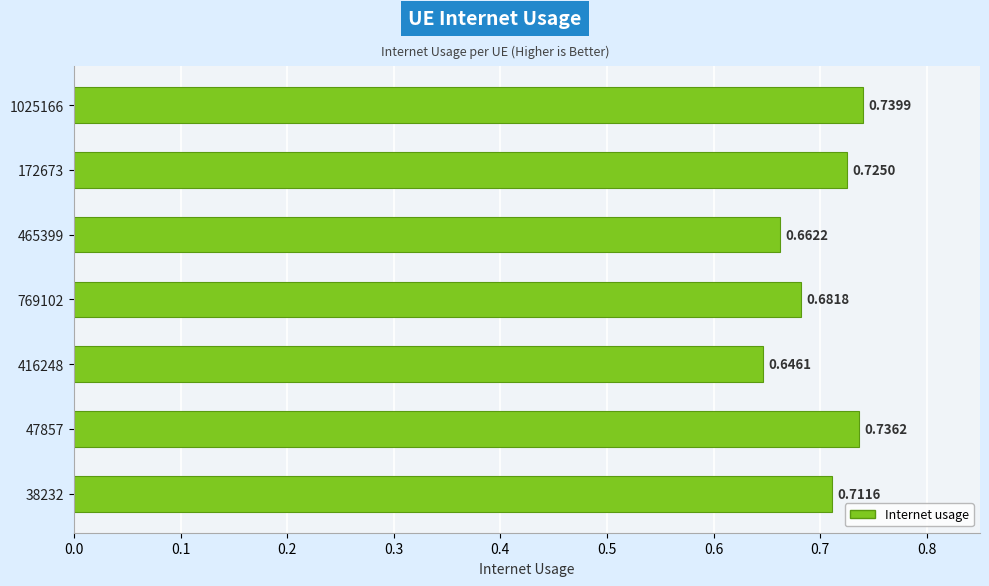

Rank the categories by value from highest to lowest.

1025166, 47857, 172673, 38232, 769102, 465399, 416248